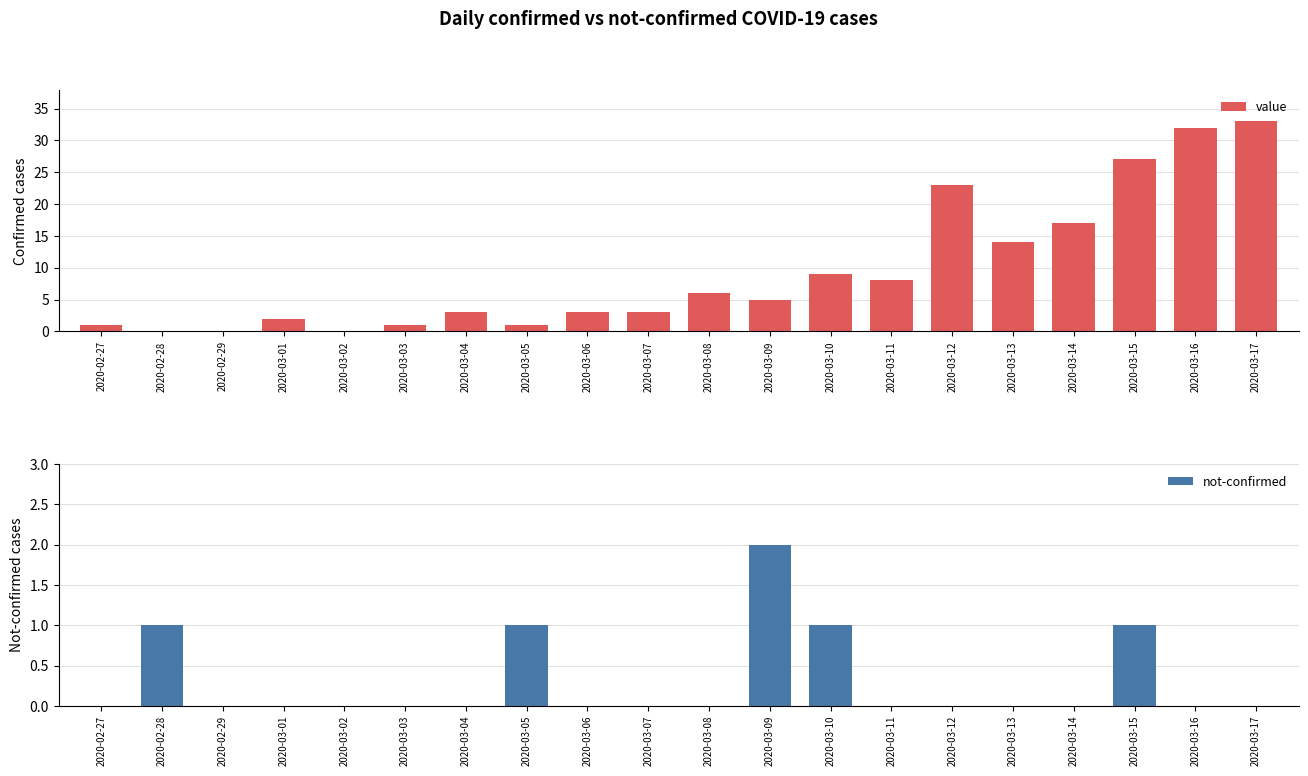

How many bars are there in each group?

2